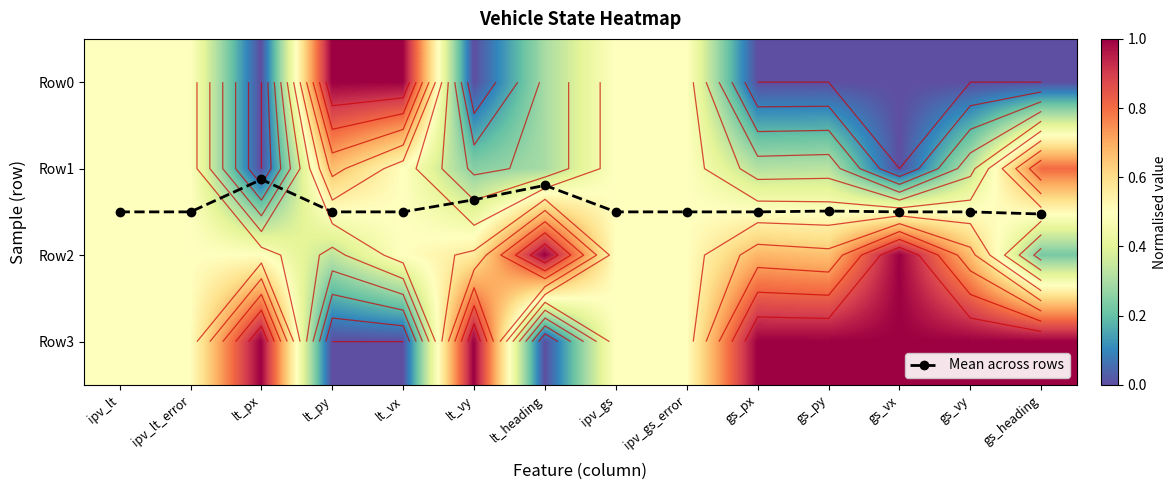

What is the sum of the Row3 values at lt_vy and gs_vy?

2.0